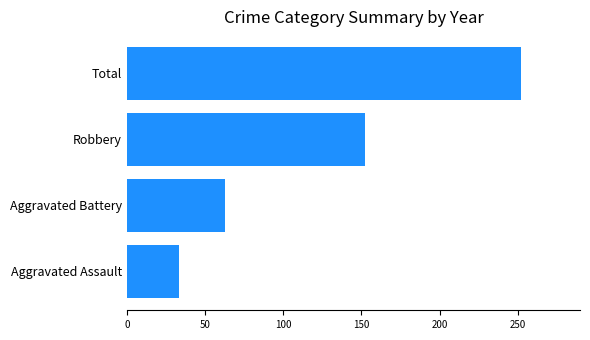

What is the maximum value shown in the chart?

252